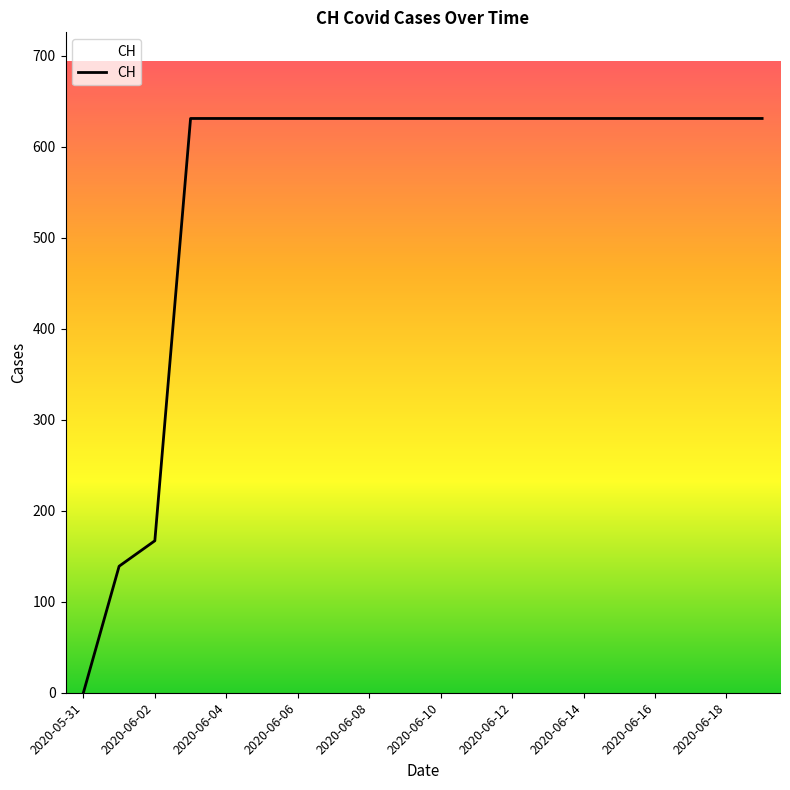

What is the greatest value displayed?

631